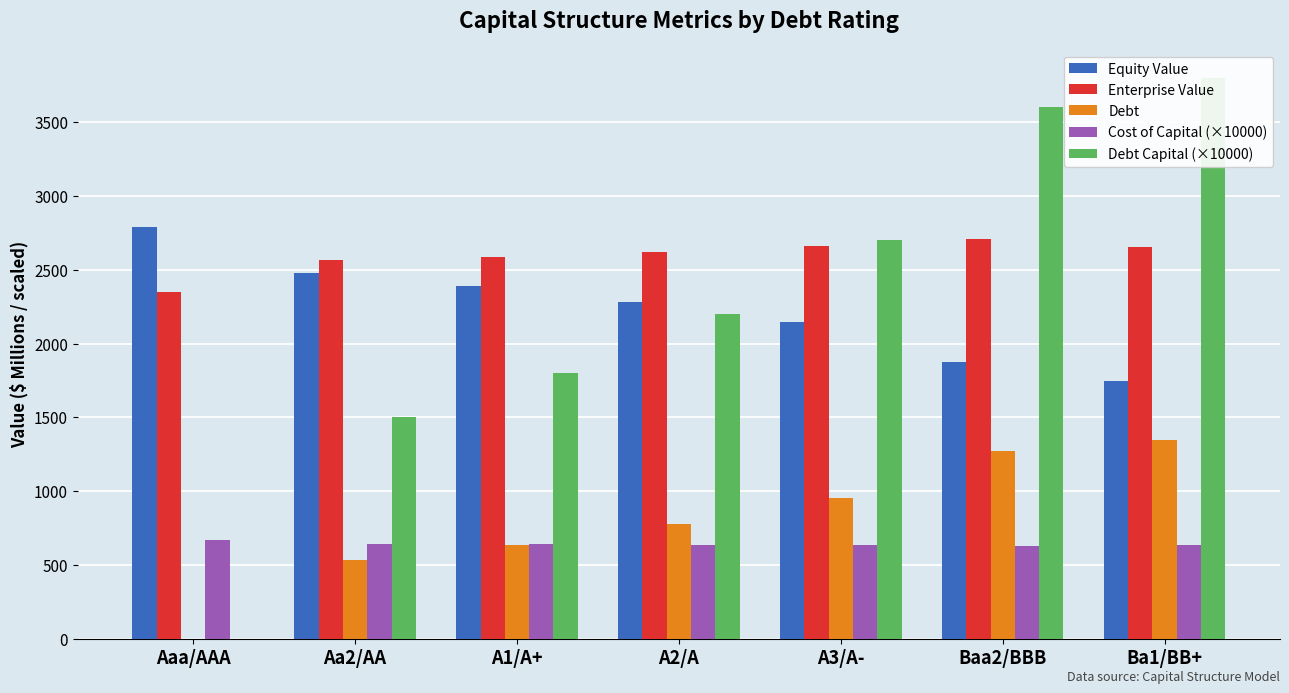

At how many categories does at least one series exceed 2292?

7